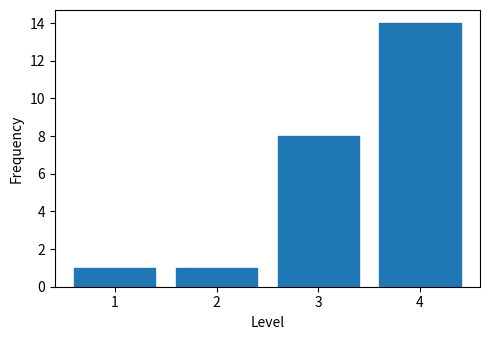

What is the height of the bar covering 0.5 to 1.5 on the x-axis? The values are not printed on the chart, so give them approximately, as read against the axis.

1